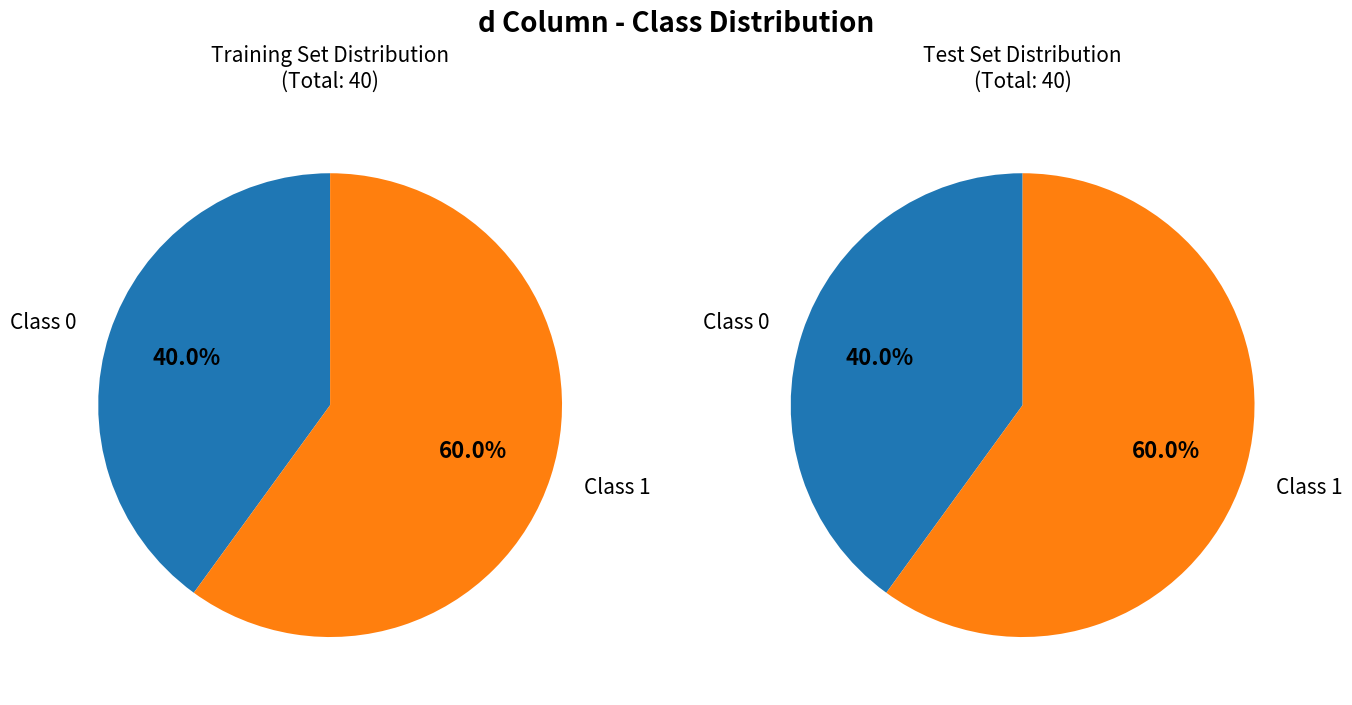

Between d=1 and d=0, which is larger?

d=1